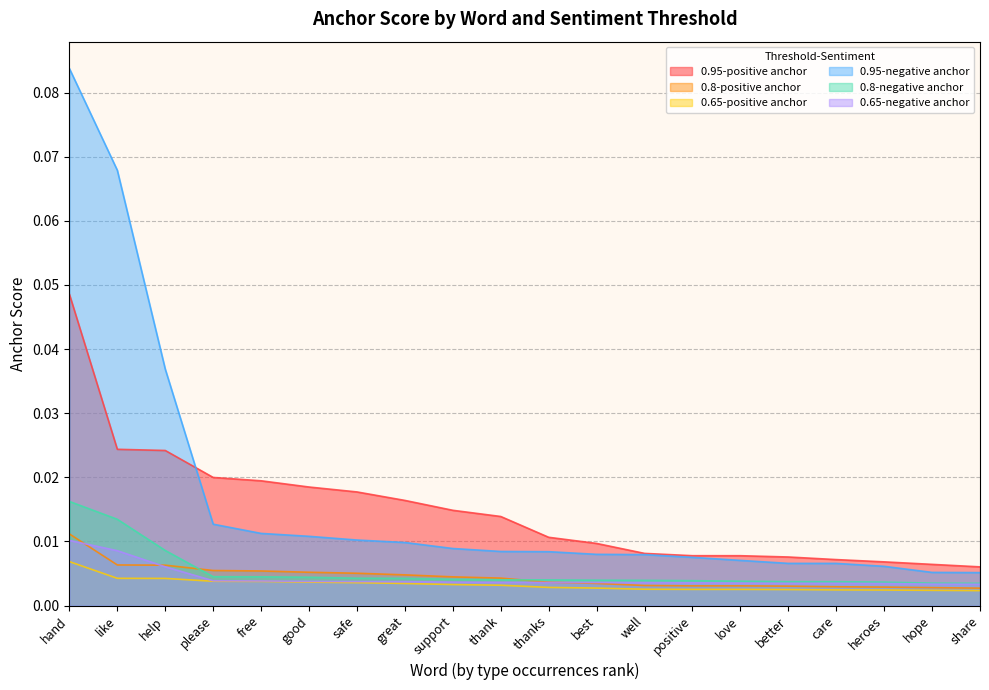

What are all the series names shown in the legend?

0.95-positive anchor, 0.8-positive anchor, 0.65-positive anchor, 0.95-negative anchor, 0.8-negative anchor, 0.65-negative anchor